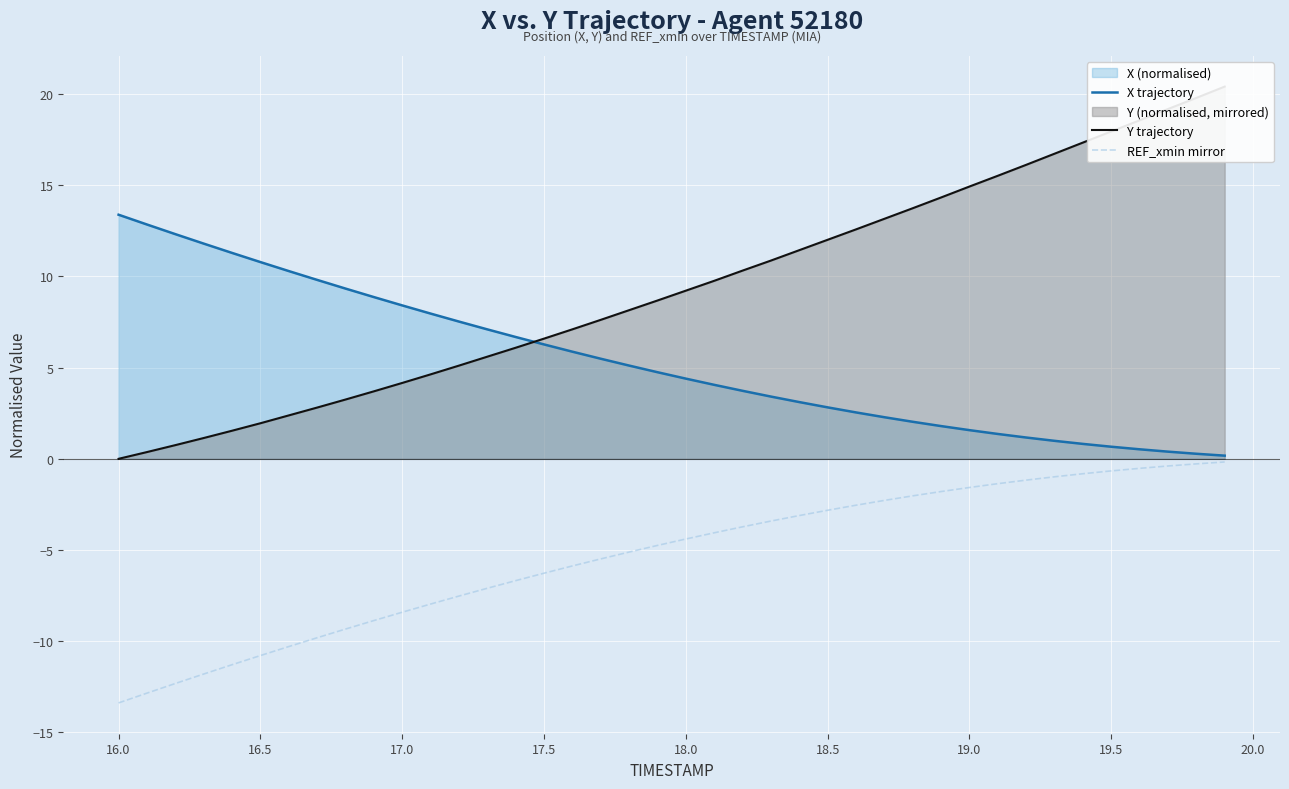

How many values in the X trajectory series exceed 4?

22